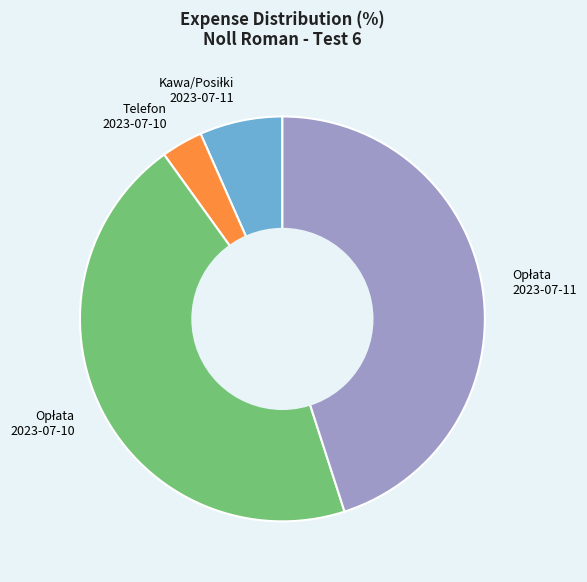

Which category has the smallest portion of the pie?

Telefon 2023-07-10